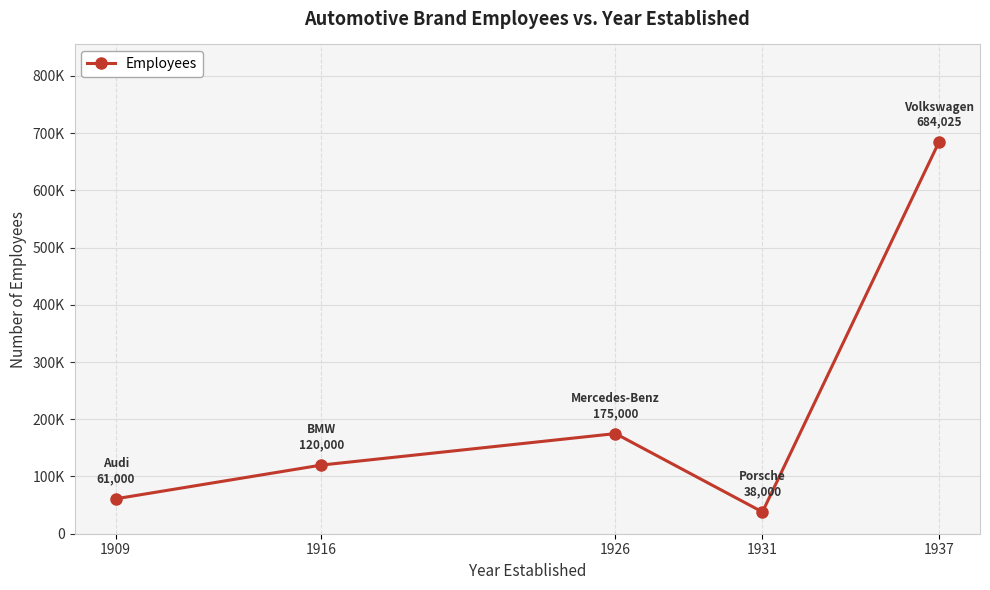

At which category does the chart reach its minimum across all series?

1931